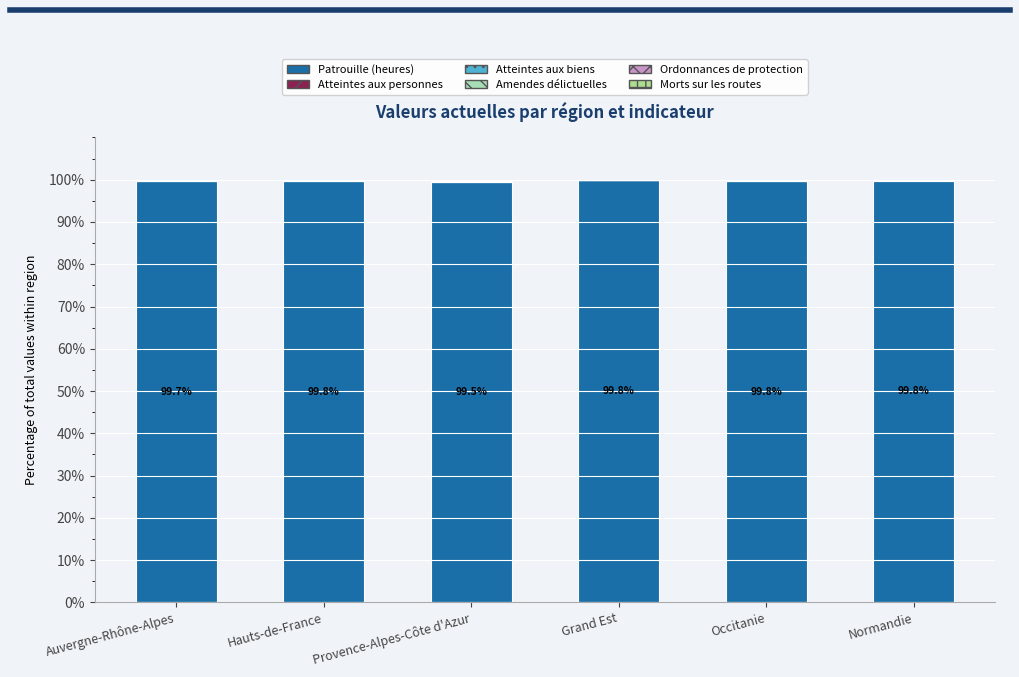

Does the chart contain stacked bars?

Yes